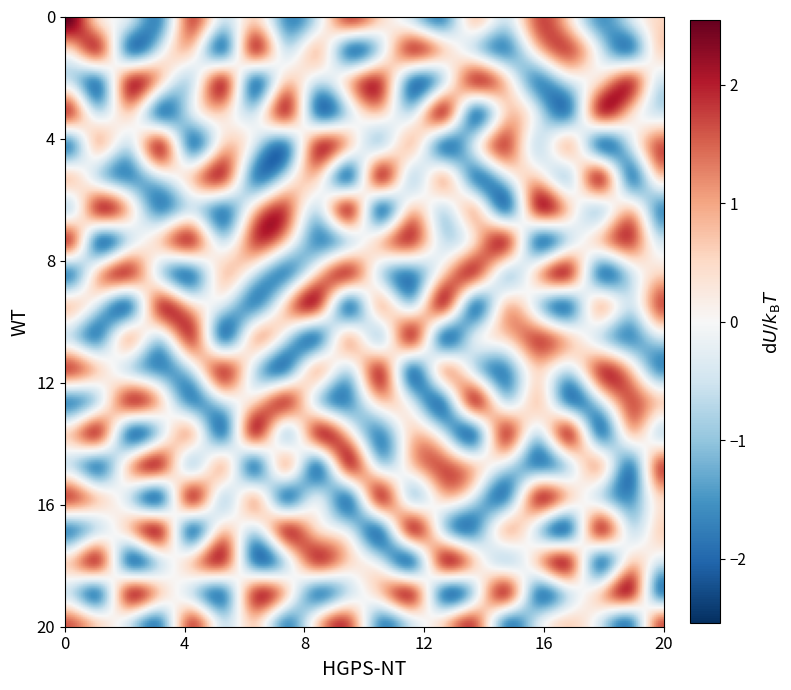

What is the spread (max minus min) of values at 8?

3